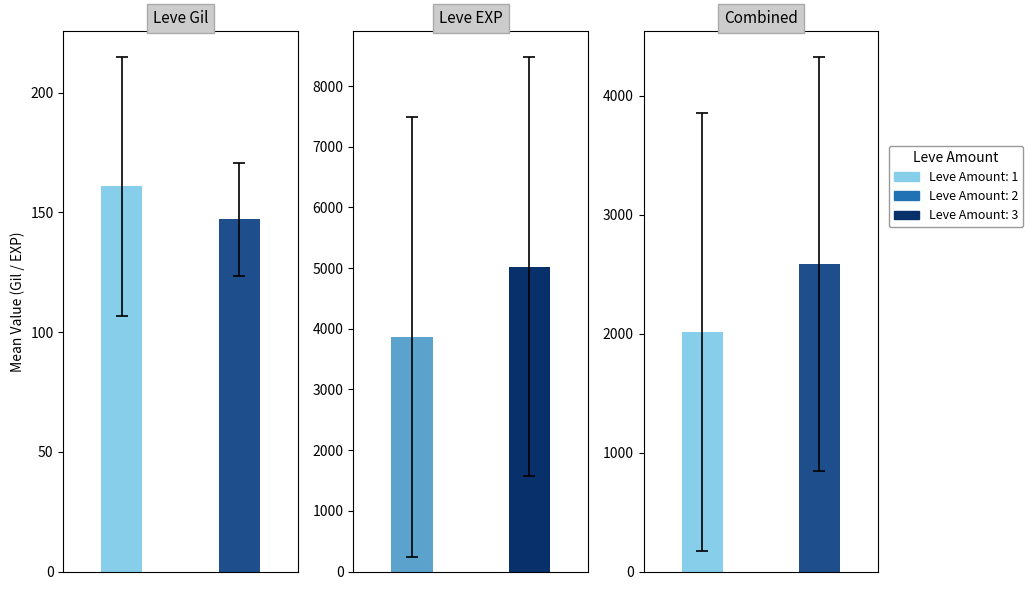

Which series has the largest range (max minus min)?

Leve EXP